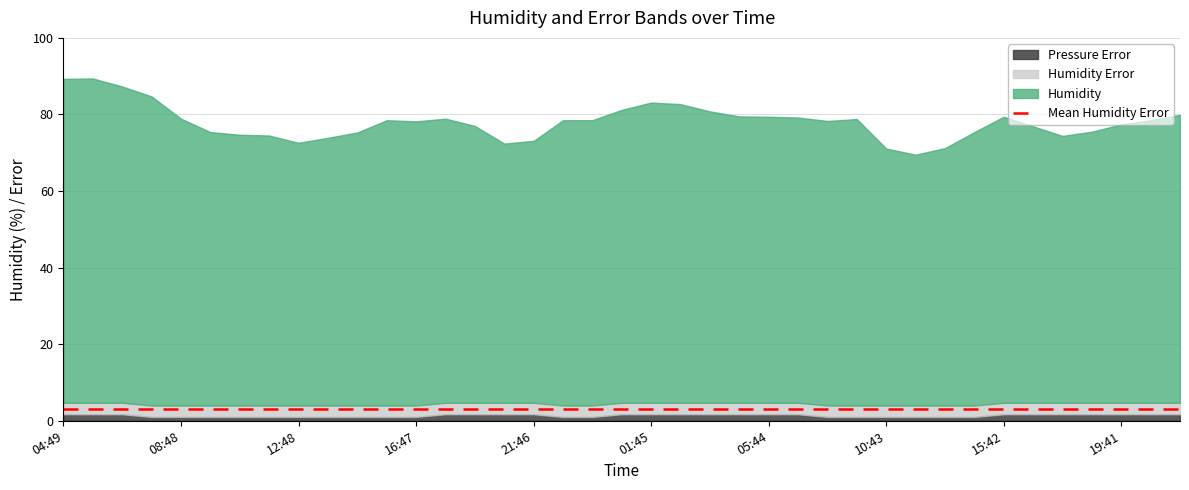

How many lines are shown in the chart?

3